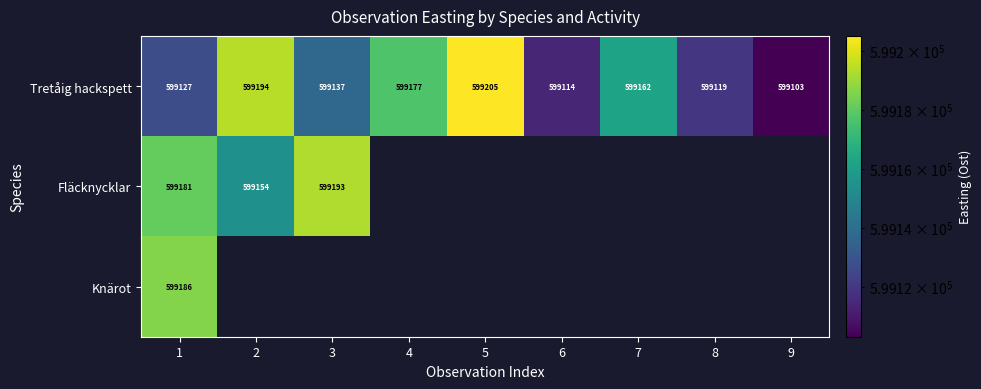

What is the average value of the Tretåig hackspett series?

599149